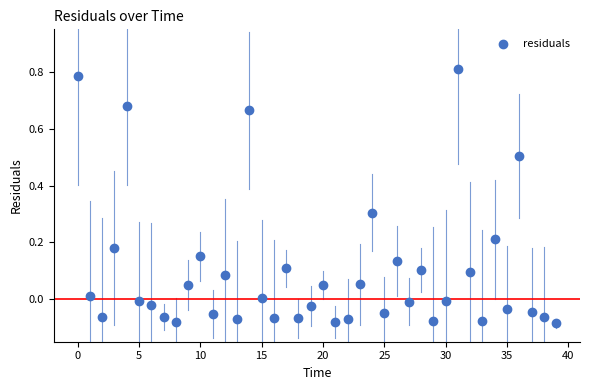

What is the range of Y values (max minus min)?

0.9